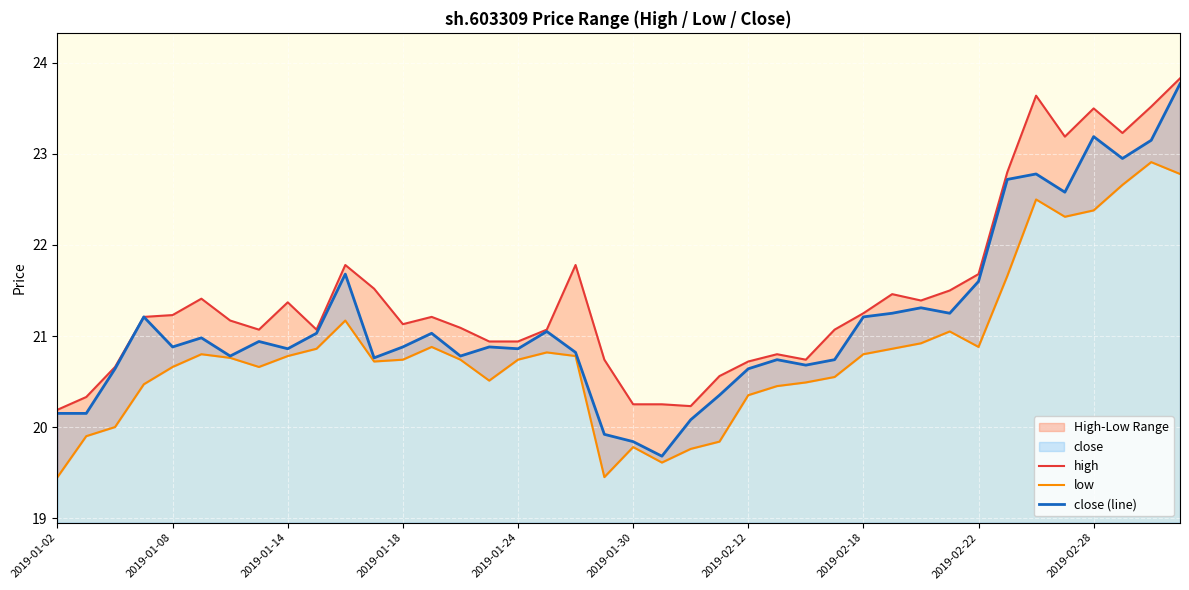

What is the lowest value of the close (line) series?

19.7